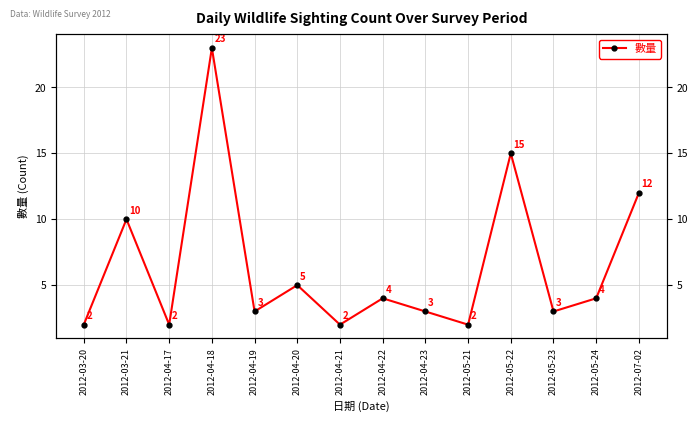

At which category does the data reach its first local peak?

2012-03-21